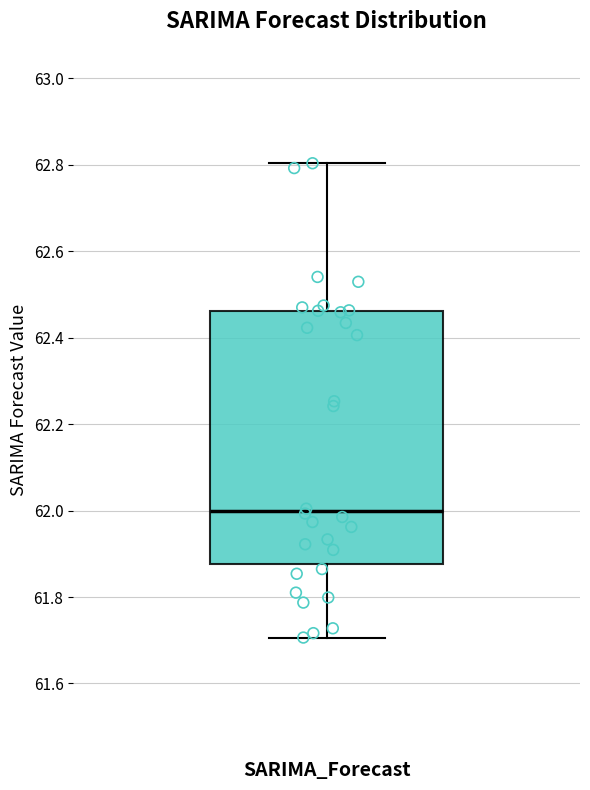

Where does the upper whisker of the box for SARIMA_Forecast end on the y-axis? The values are not printed on the chart, so give them approximately, as read against the axis.

62.80